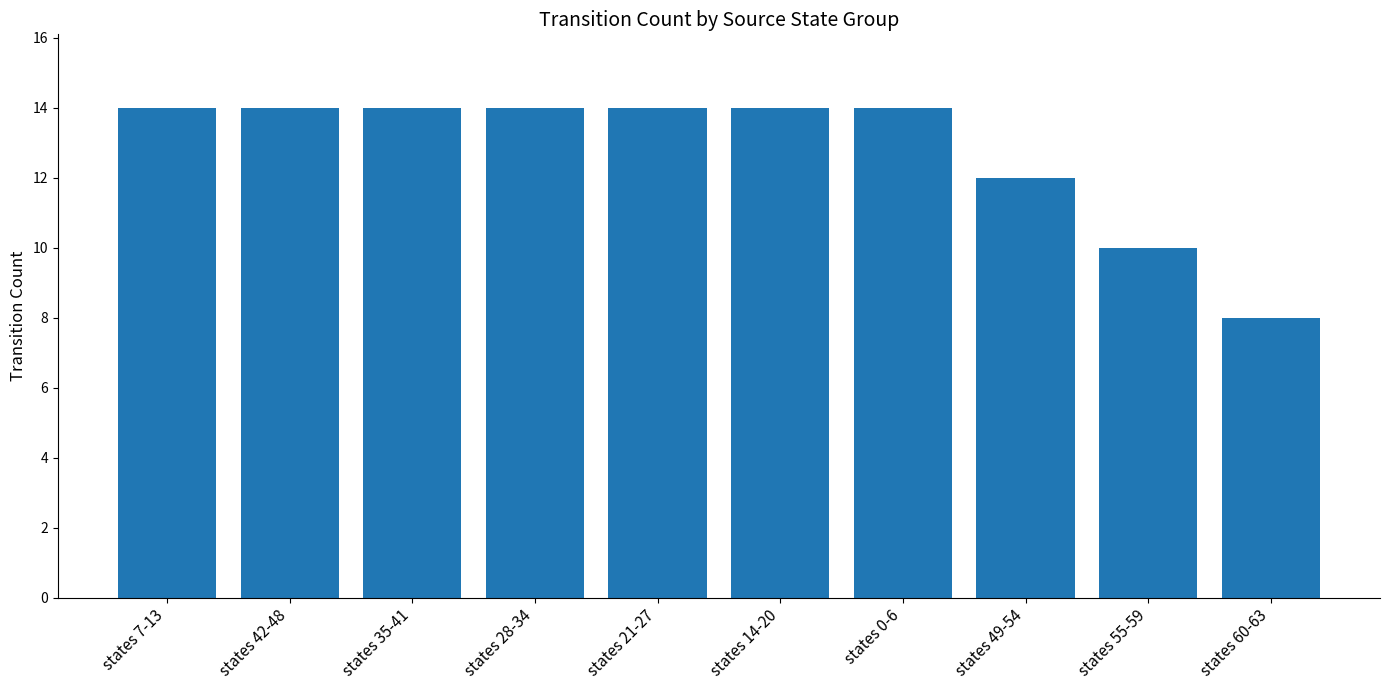

True or false: the data shows 14 at states 14-20.

True